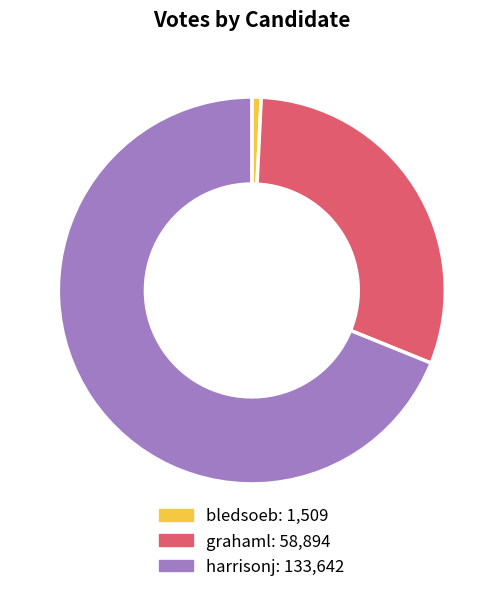

Rank the categories by value from lowest to highest.

bledsoeb, grahaml, harrisonj